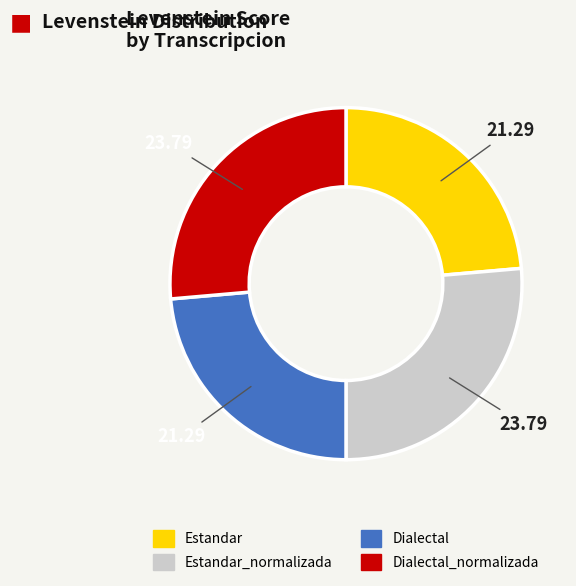

Does any single category account for the majority?

No